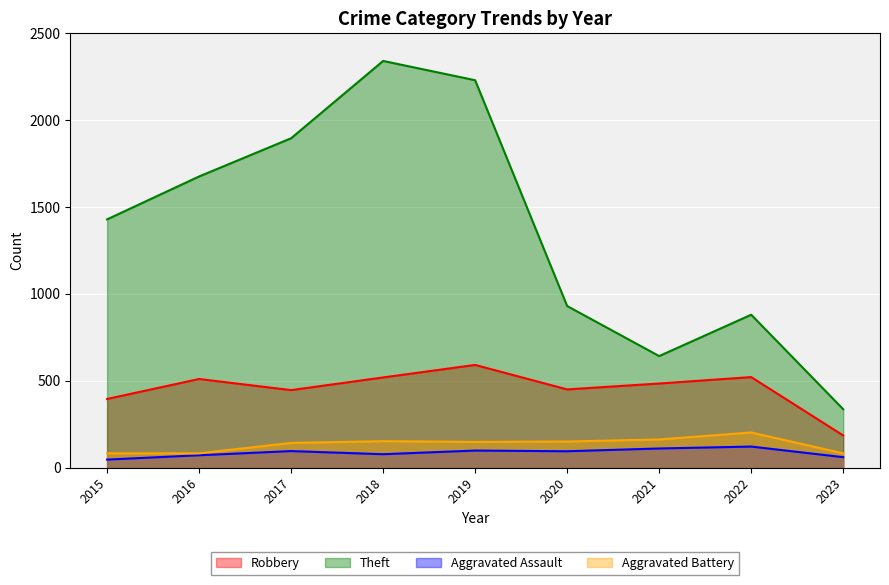

Which series has the largest range (max minus min)?

Theft